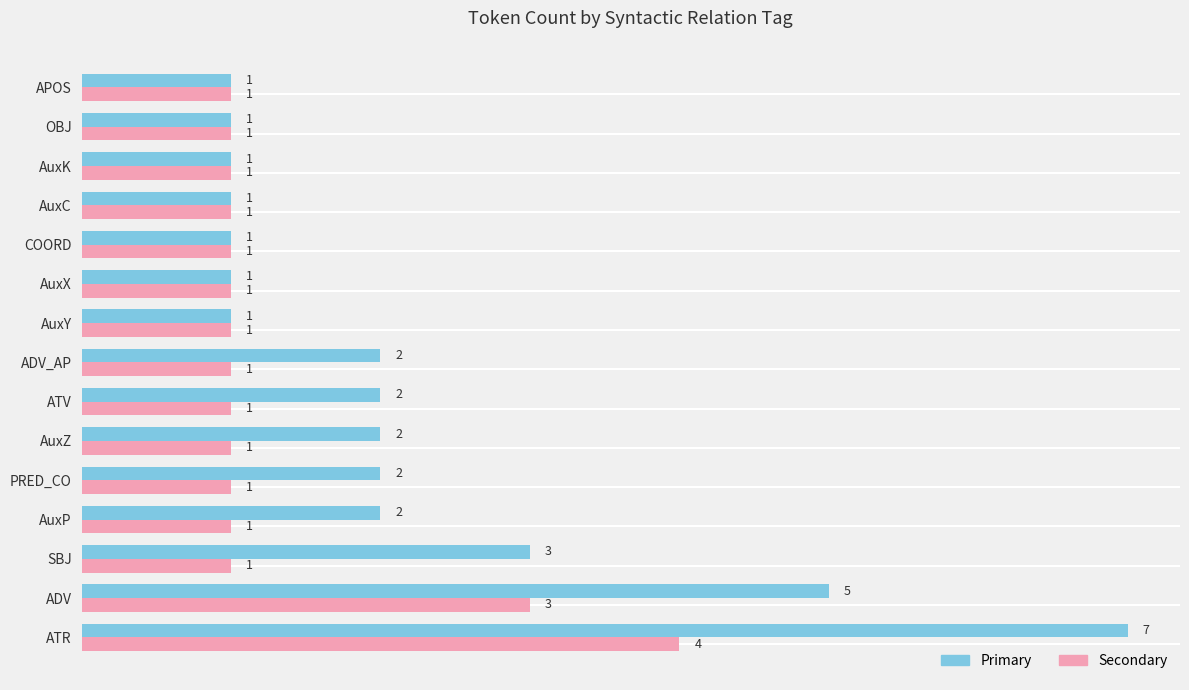

At which category does the chart reach its peak across all series?

ATR